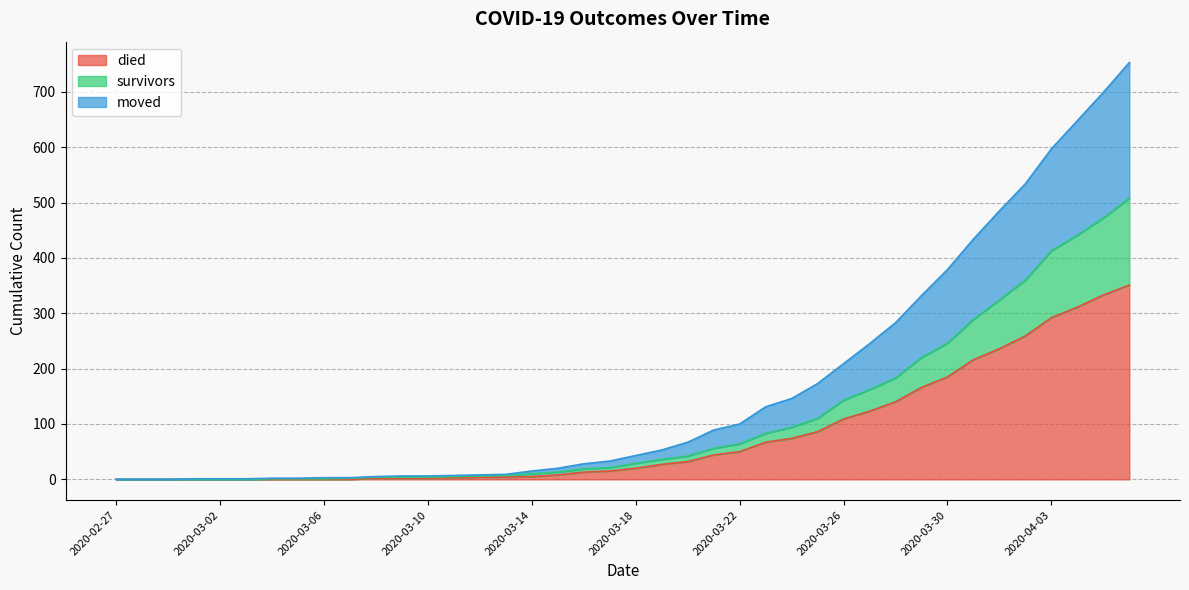

True or false: survivors and died intersect in this chart.

False